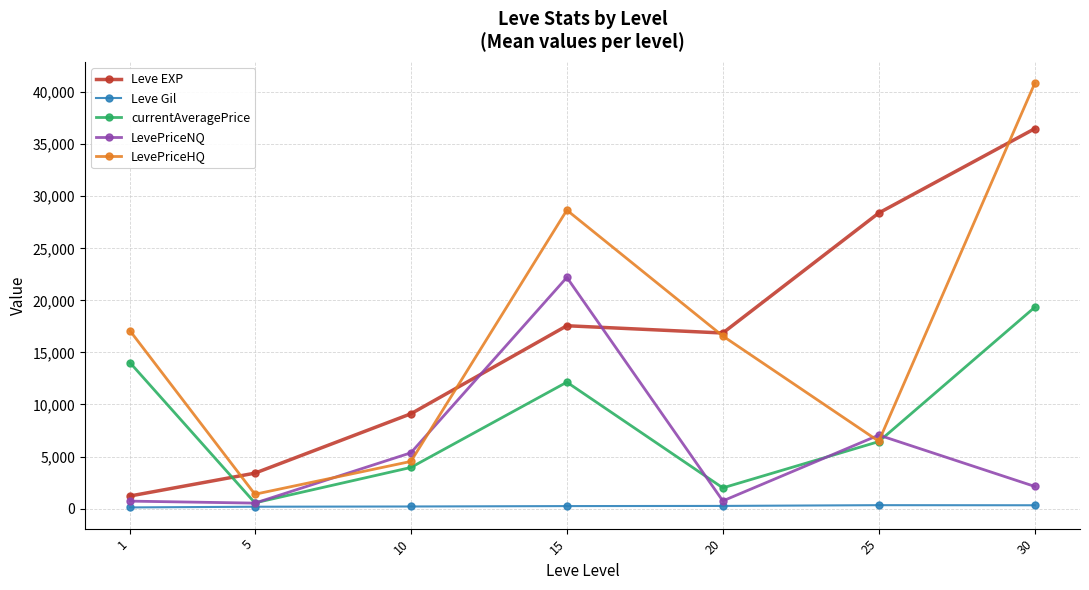

Between 5 and 30, which series saw the biggest shift?

LevePriceHQ